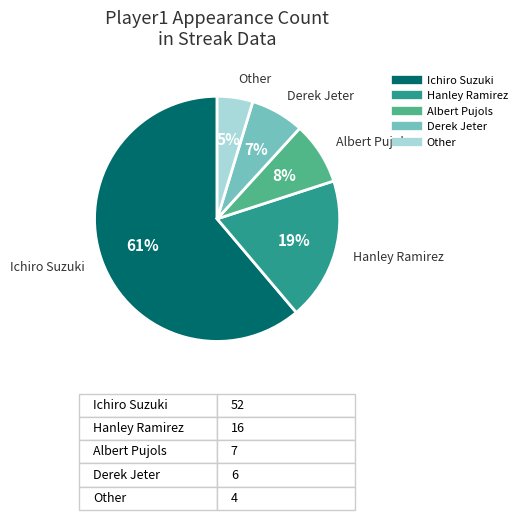

Which has a higher value, Albert Pujols or Ichiro Suzuki?

Ichiro Suzuki